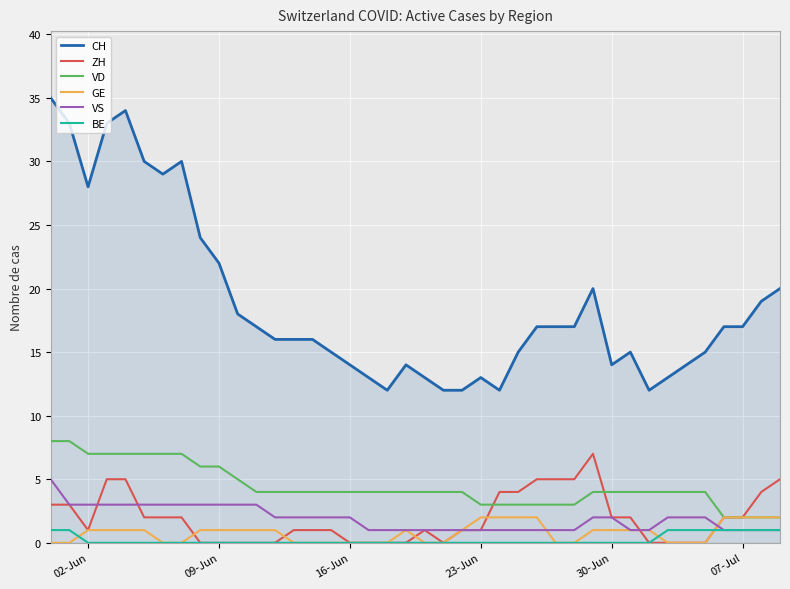

Which series has the largest total across all categories?

CH